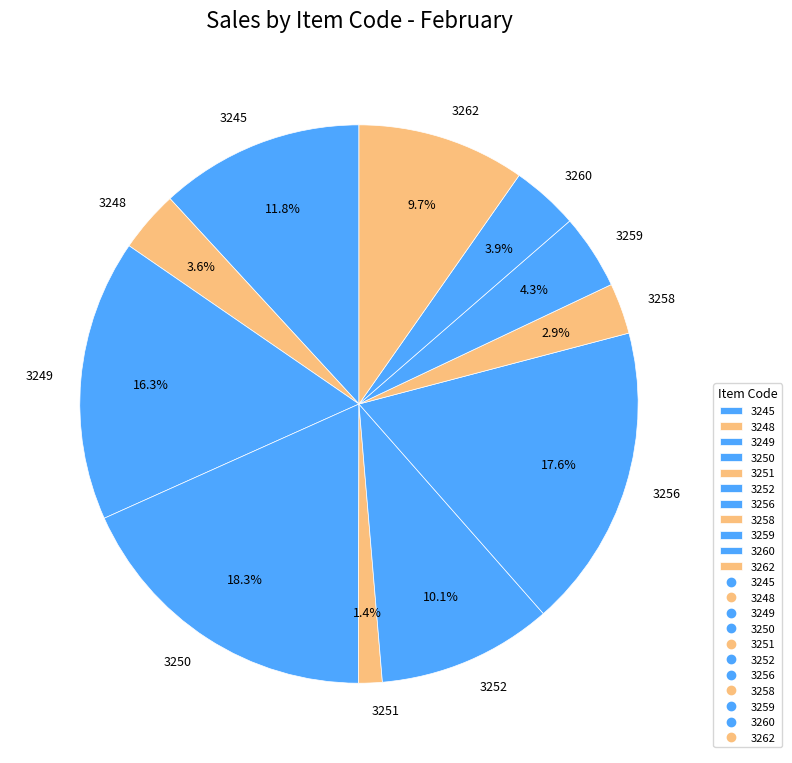

Is it true that 3245 is 12% of the pie?

True